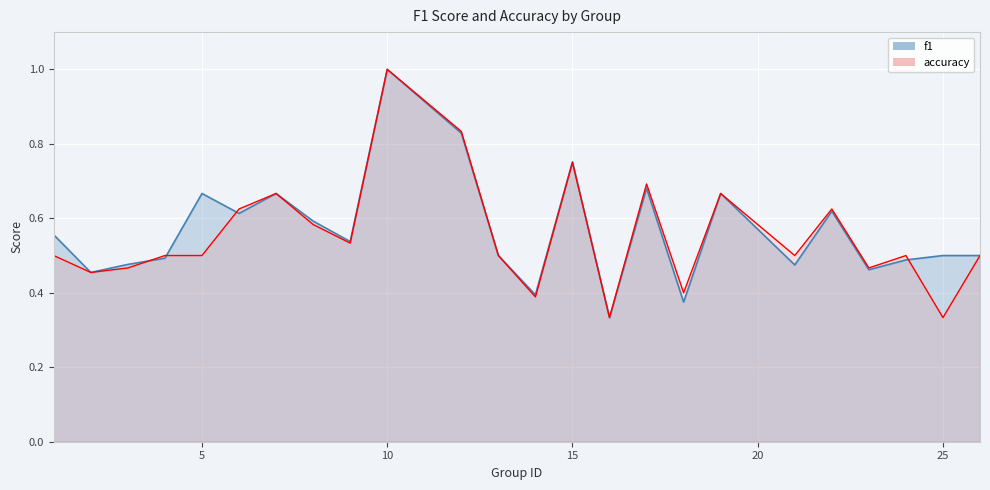

What is the average value of the f1 series?

0.6